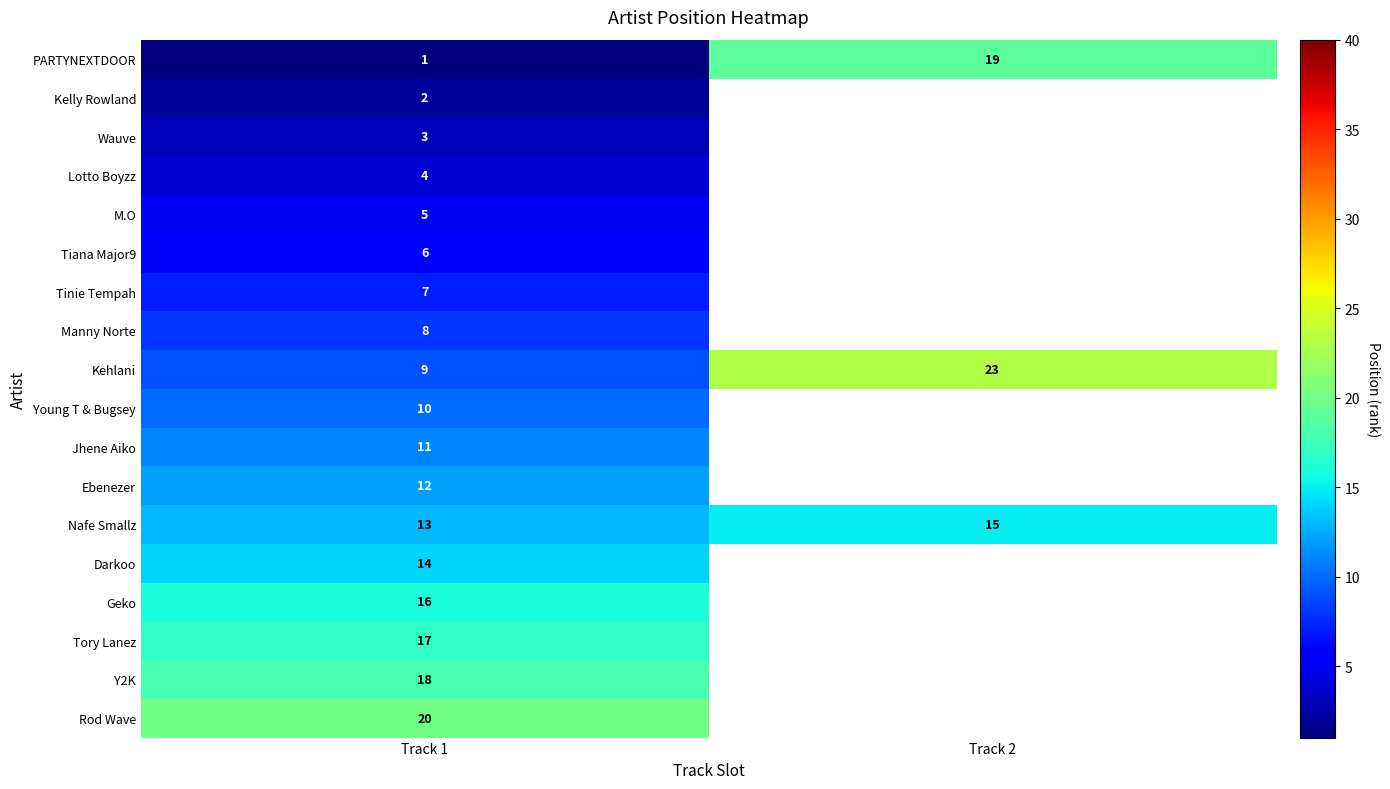

Between Track 1 and Track 2, which is larger?

Track 2